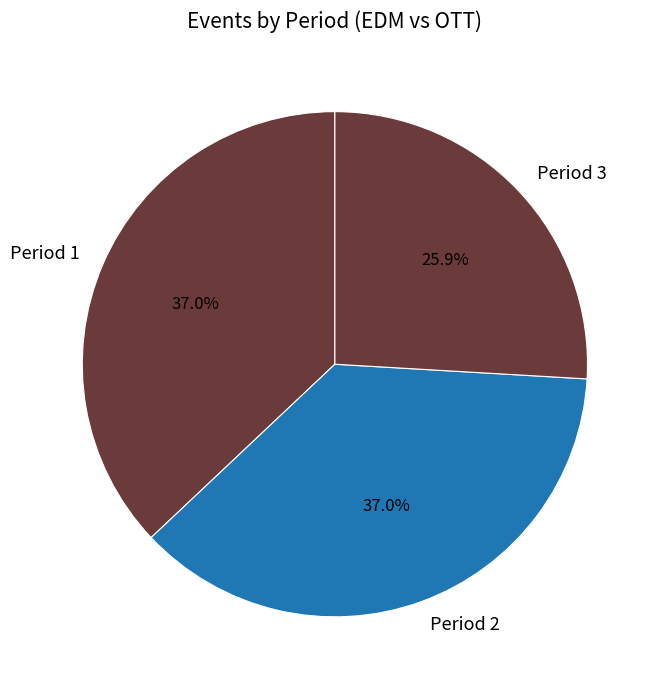

What is the ratio of the value at Period 3 to the value at Period 1?

0.7